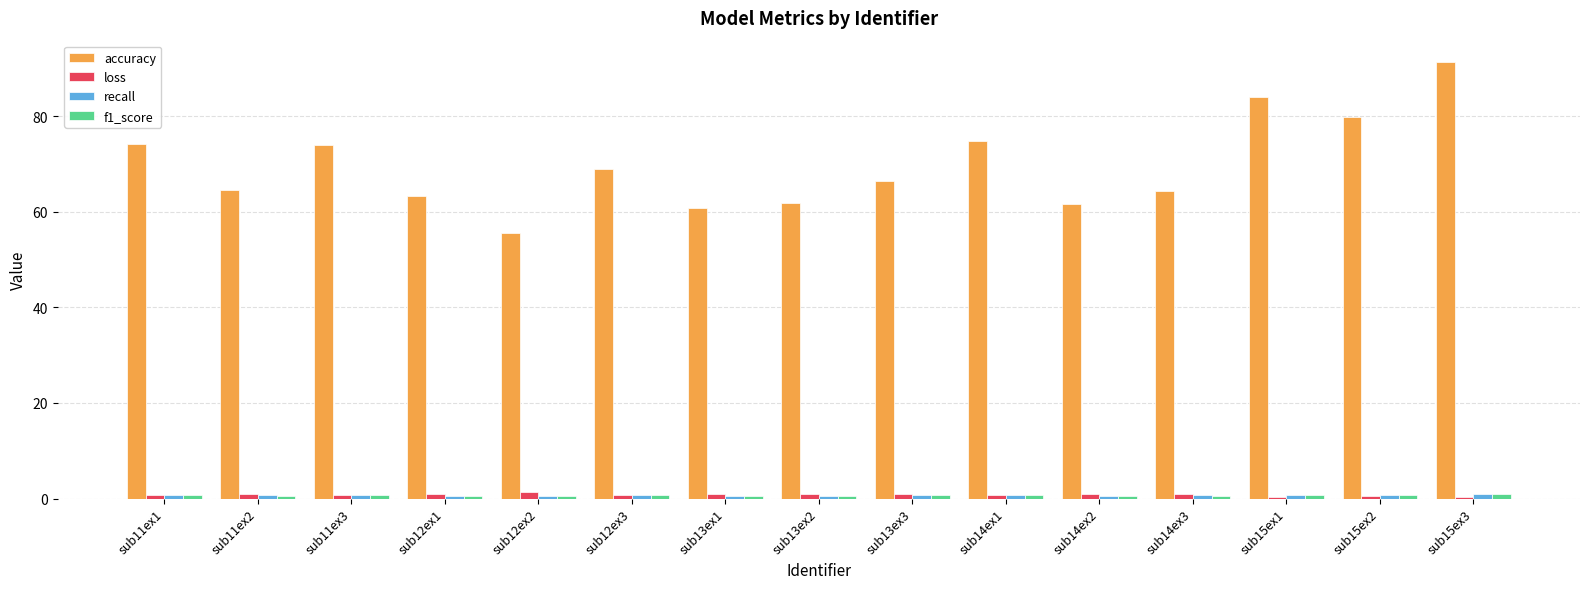

Are the bars grouped side by side (vs. stacked)?

Yes